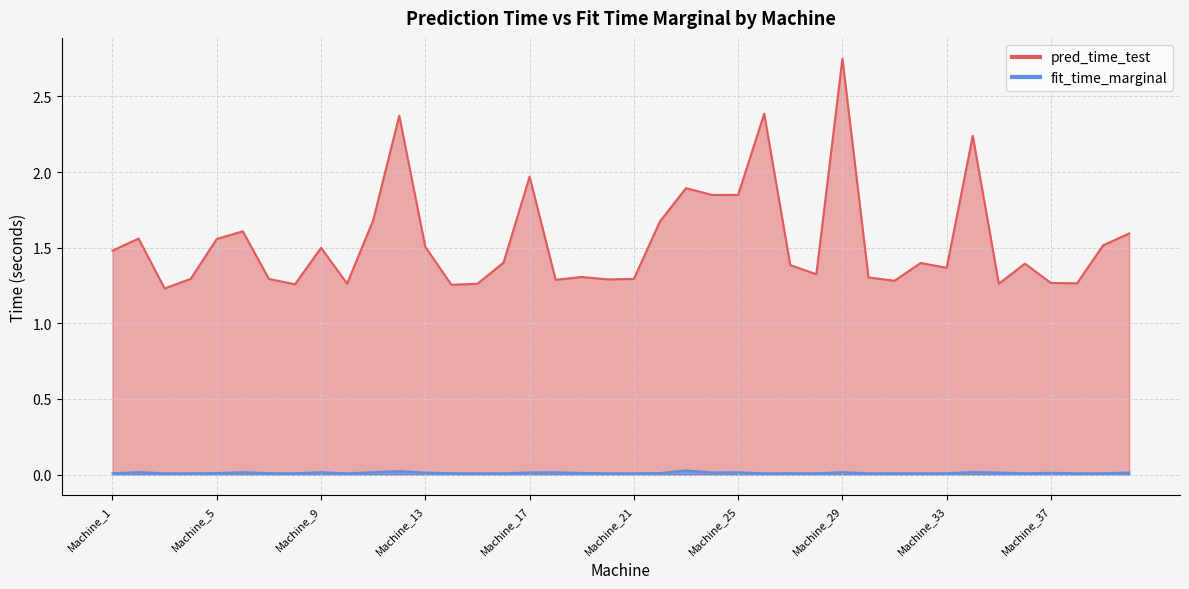

True or false: fit_time_marginal has a value of 0.0 at Machine_10.

False